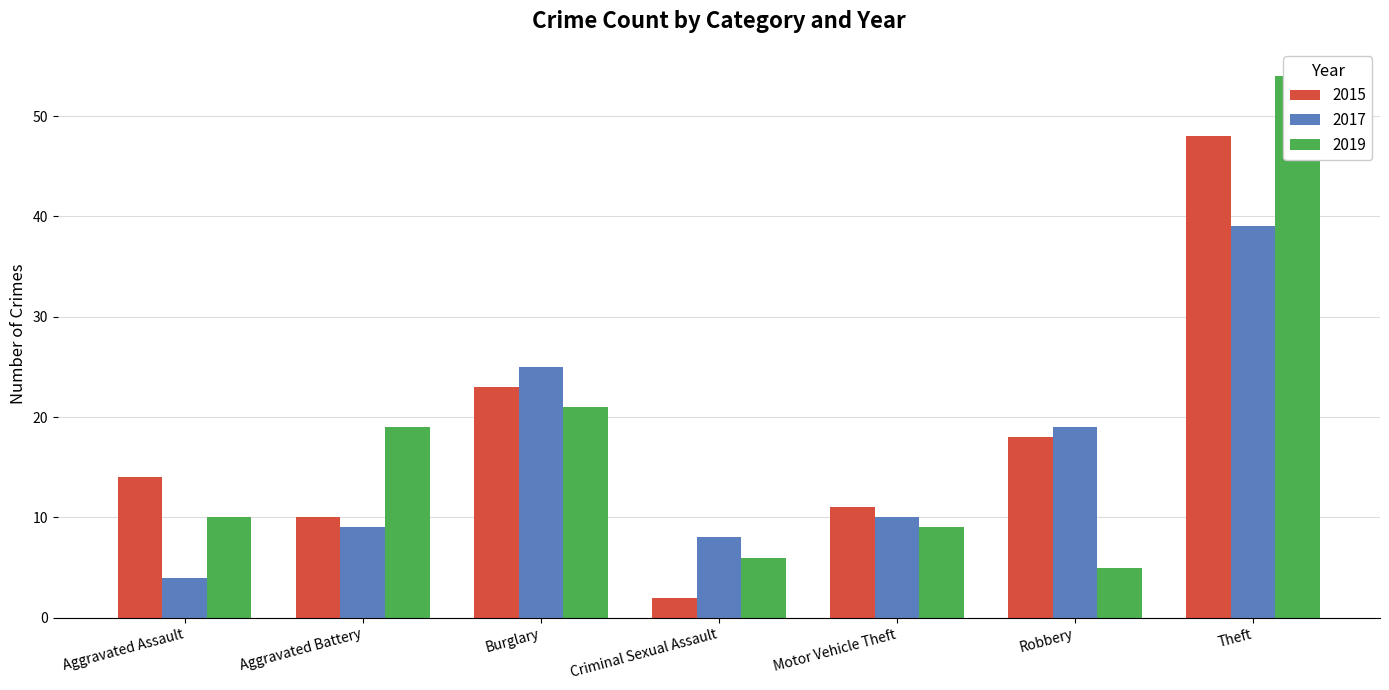

Which series changed the most between Aggravated Assault and Aggravated Battery?

2019